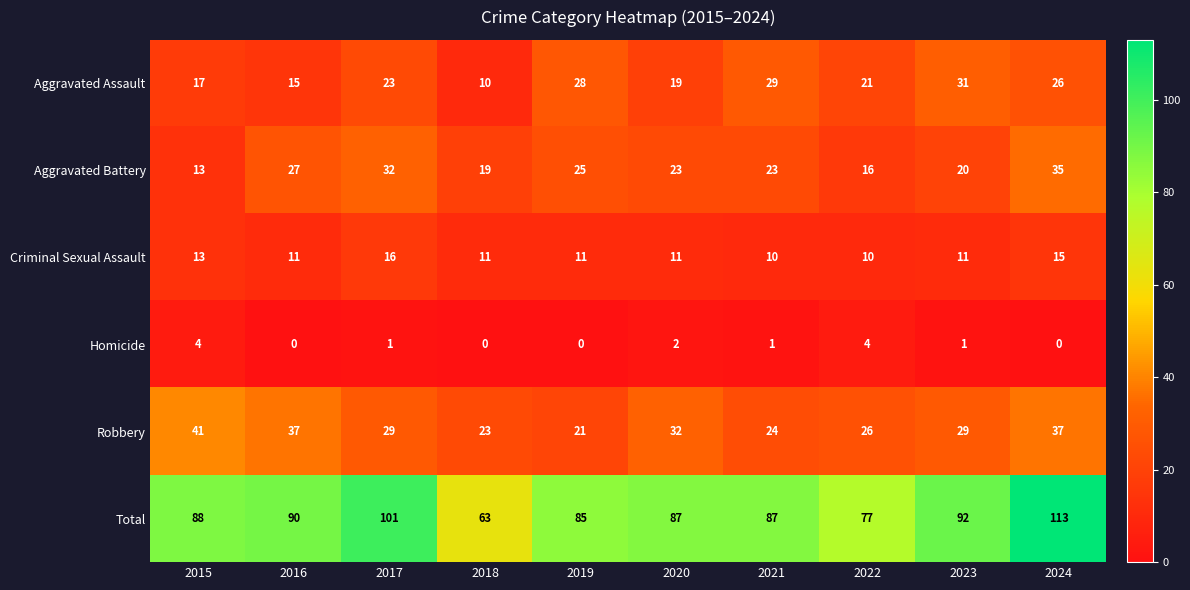

What is the total value across all series at 2022?

154